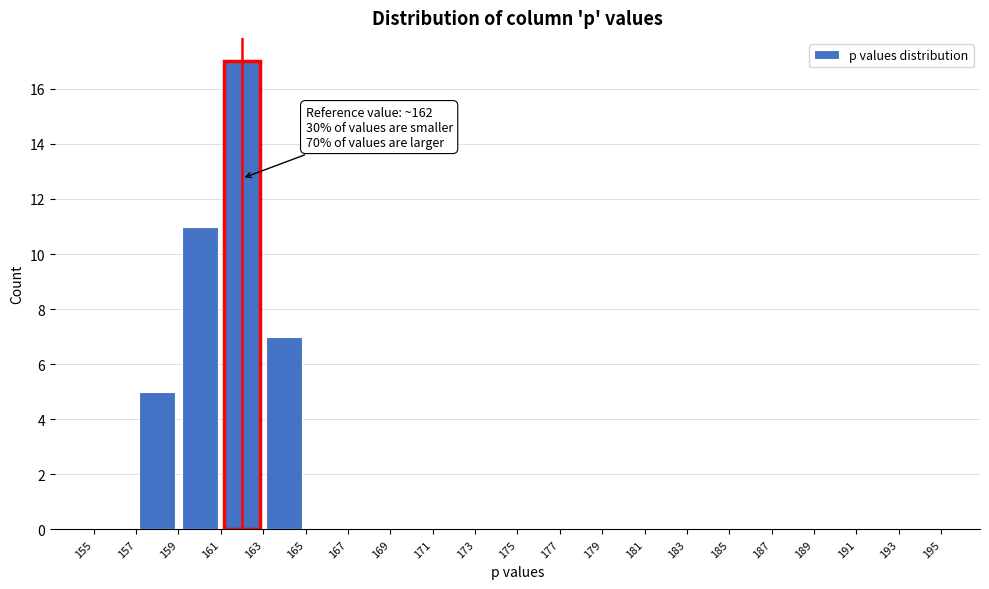

Over which range of the x-axis is the bar tallest?

161 to 163